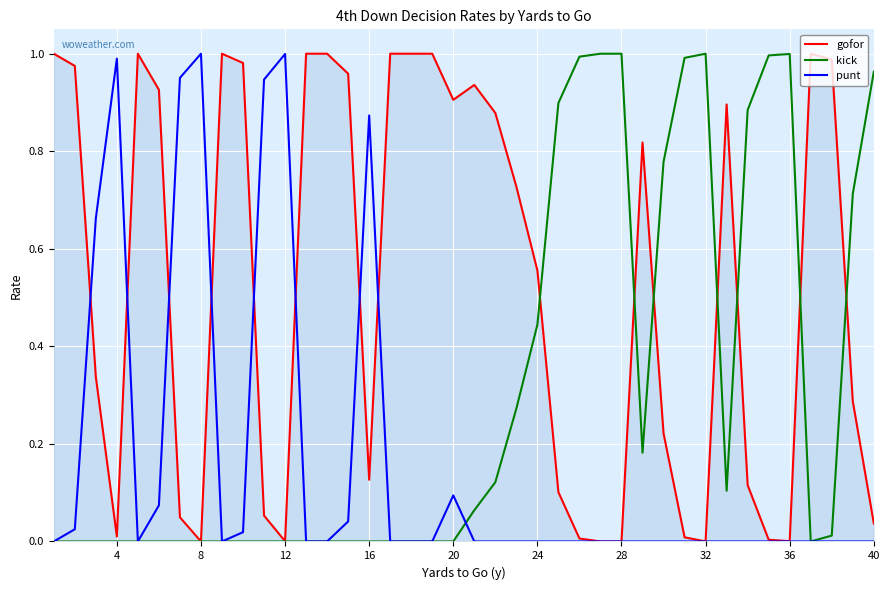

Rank the series by their average value, from highest to lowest.

gofor, kick, punt